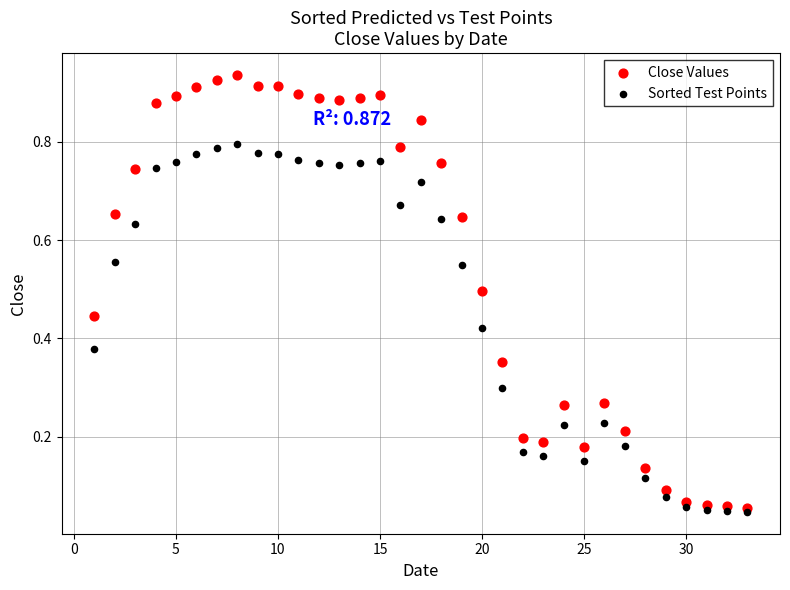

Which series contains the lowest Y value?

Sorted Test Points